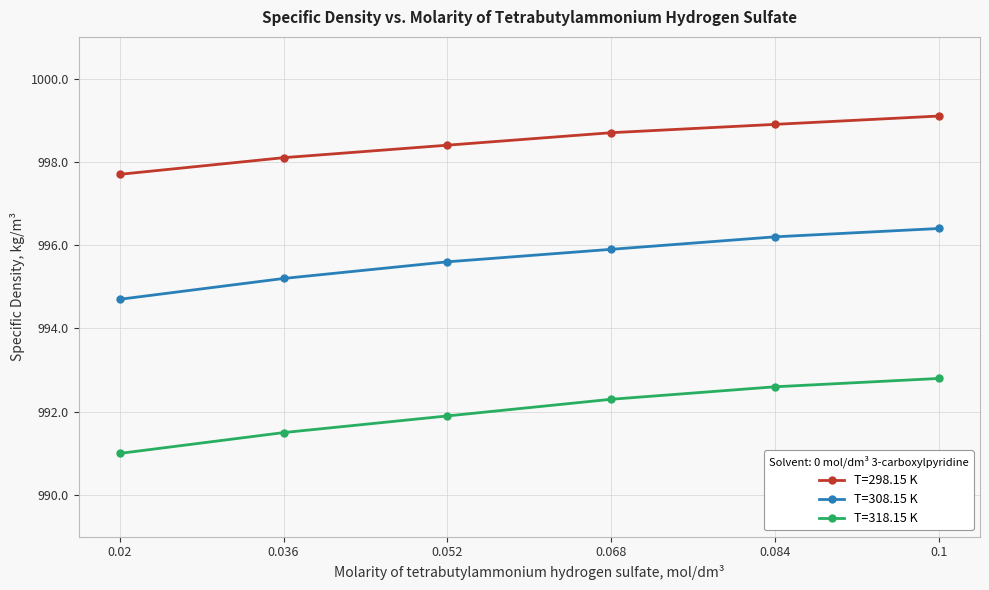

What position from the left is 0.052?

3